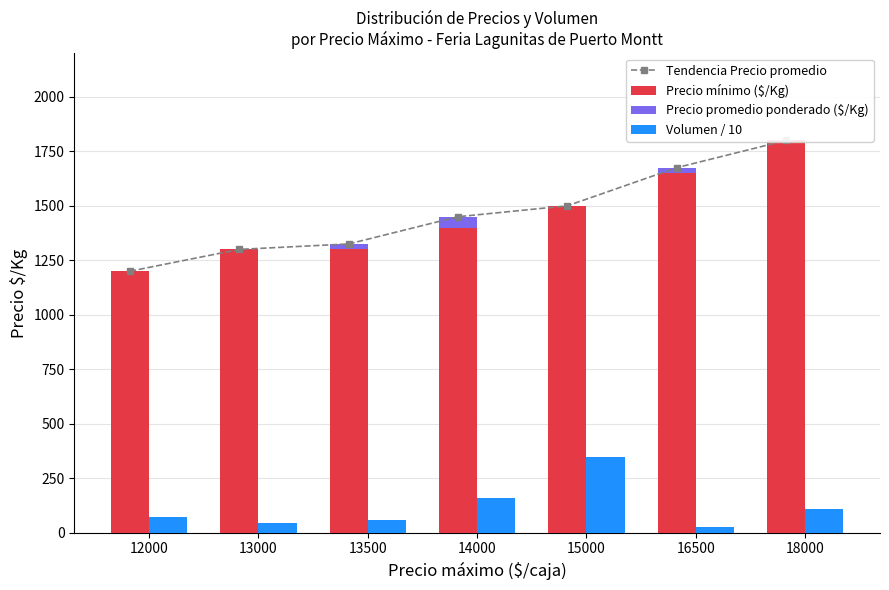

At which label does Tendencia Precio promedio first exceed 1450?

15000